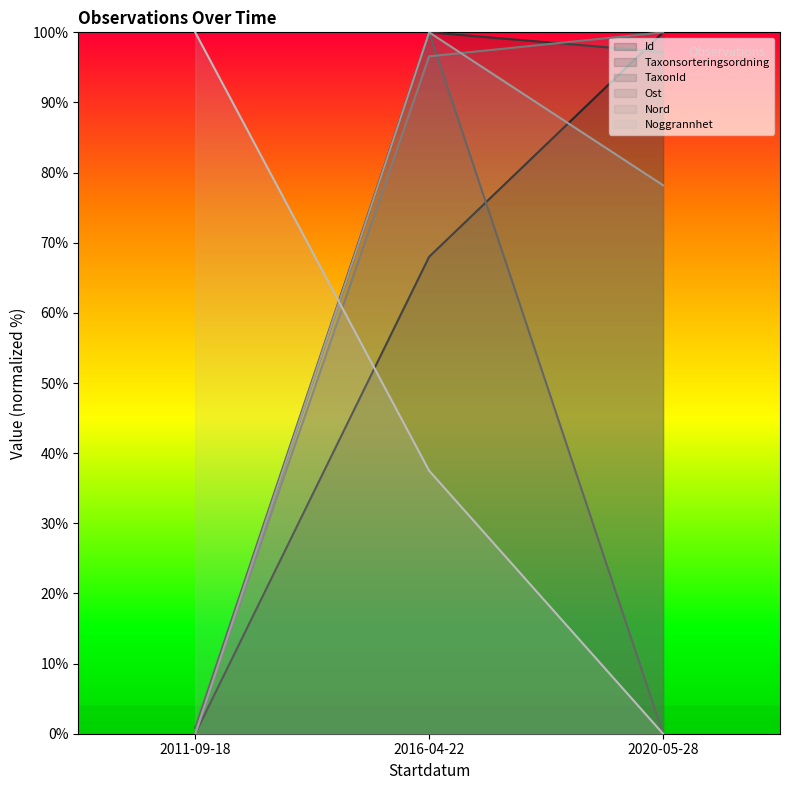

What is the greatest value displayed?

100.0